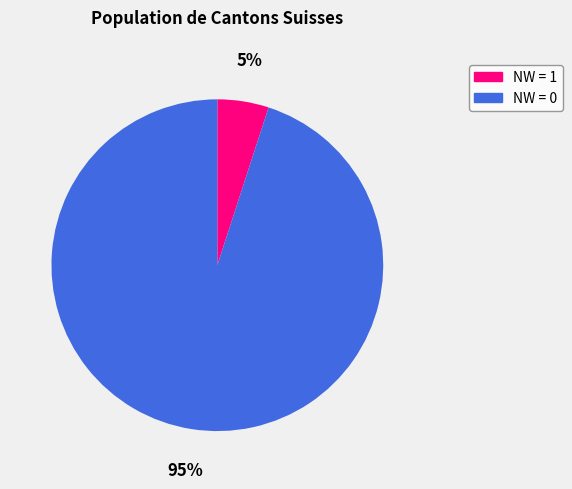

To the nearest percent, what is the difference between the largest and smallest slice percentages?

90%